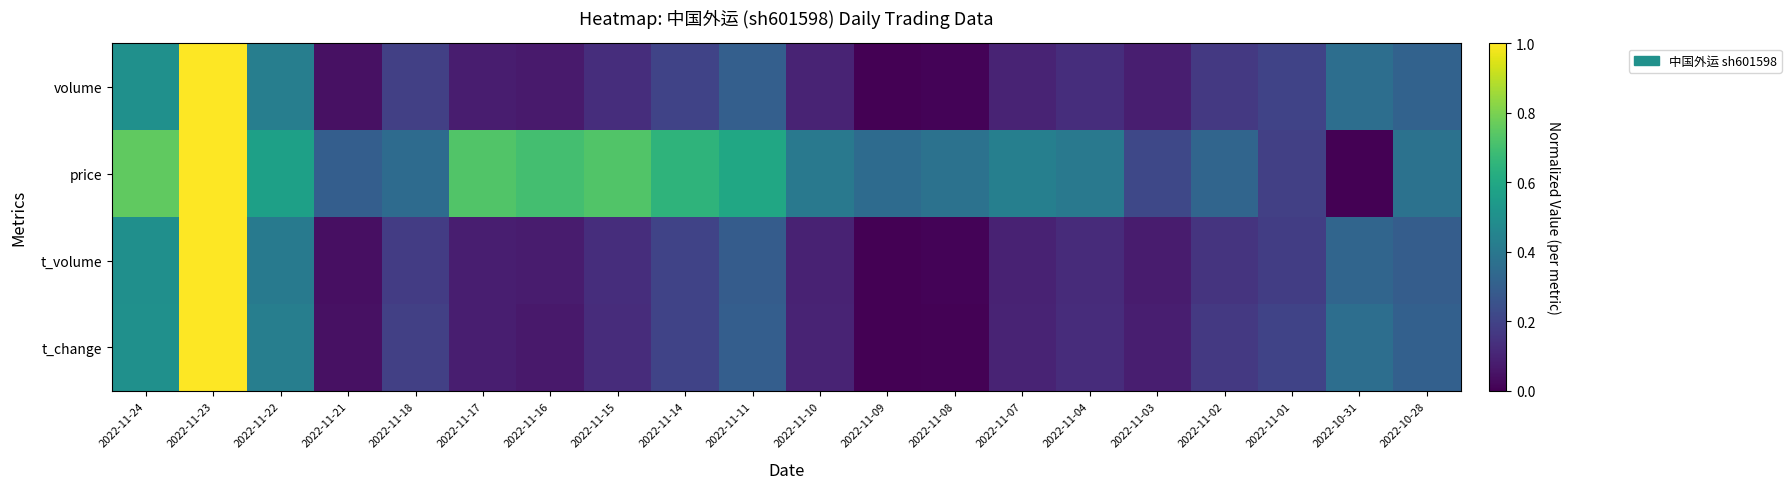

What is the difference between the highest and lowest values at 2022-11-16?

0.6